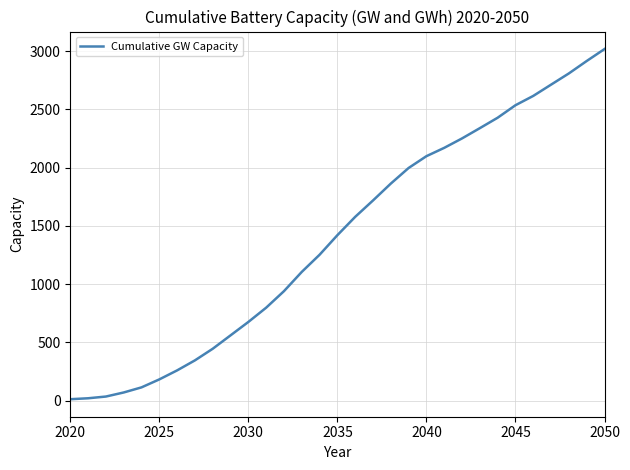

What is the average value?

1397.1